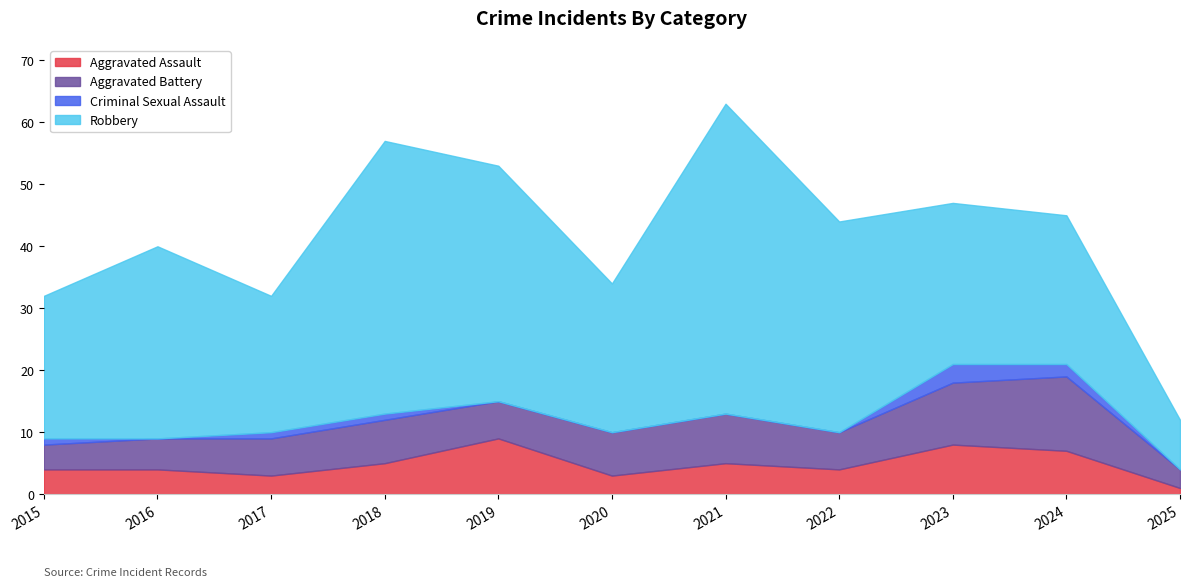

How many interior local peaks does the Aggravated Battery series have?

3